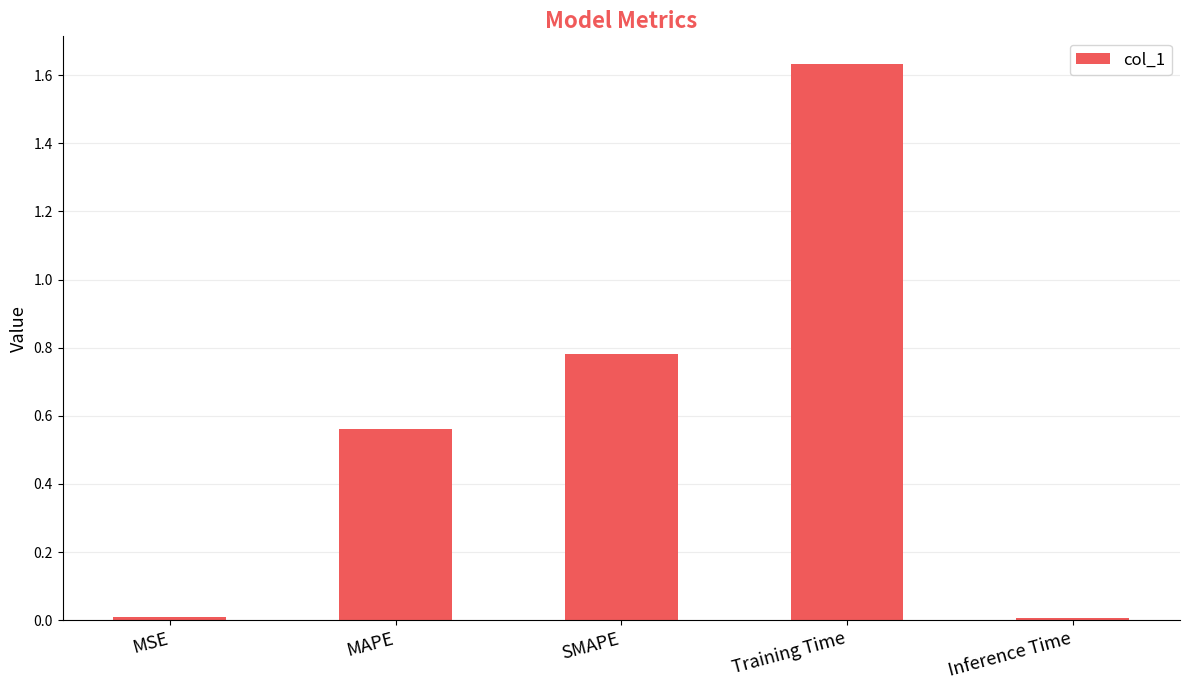

What is the sum of all values?

3.0